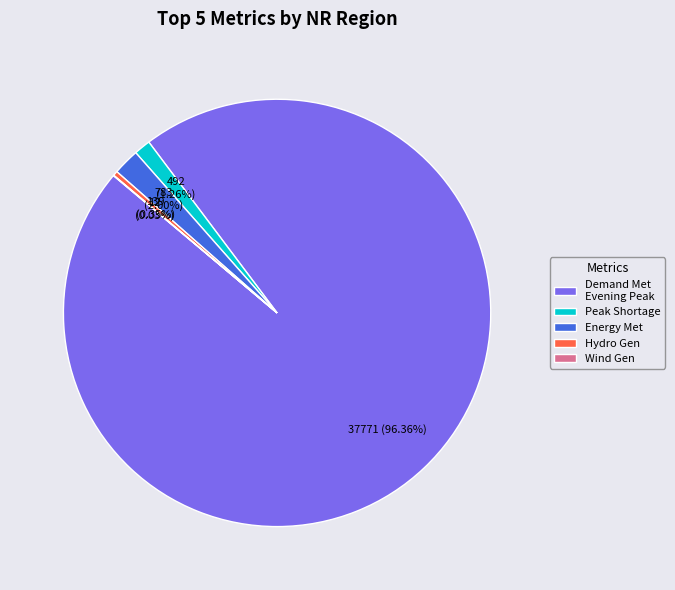

Is there any slice that represents more than half of the pie?

Yes